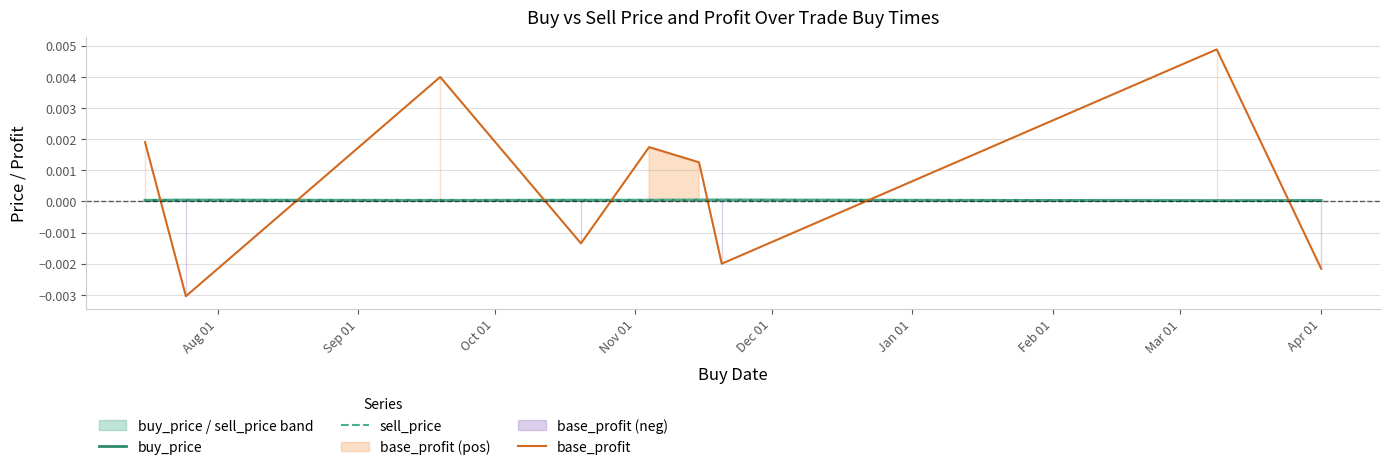

Which series ends up on top after the final intersection of buy_price and base_profit?

buy_price